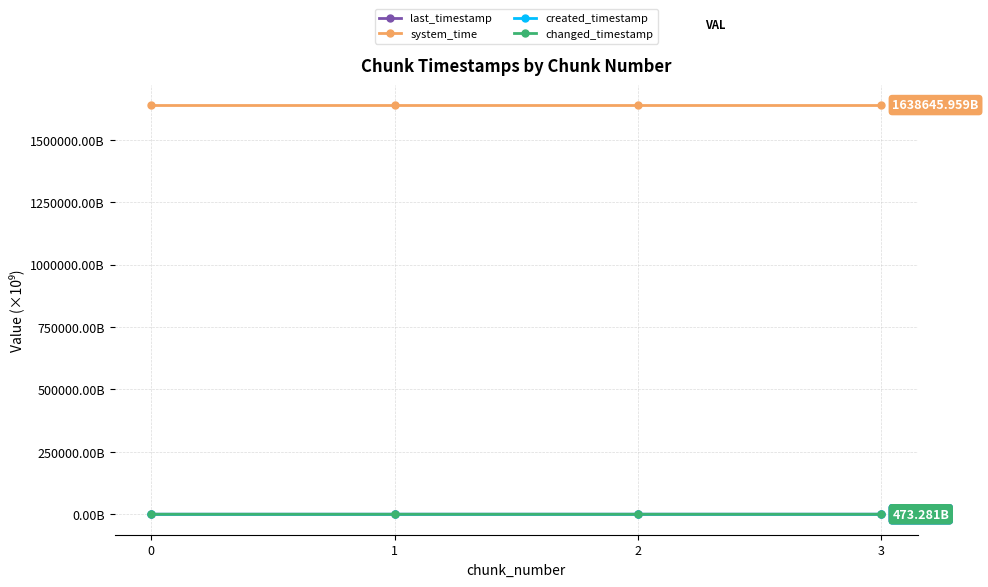

At 1, list the series in order from largest to smallest.

system_time, last_timestamp, changed_timestamp, created_timestamp